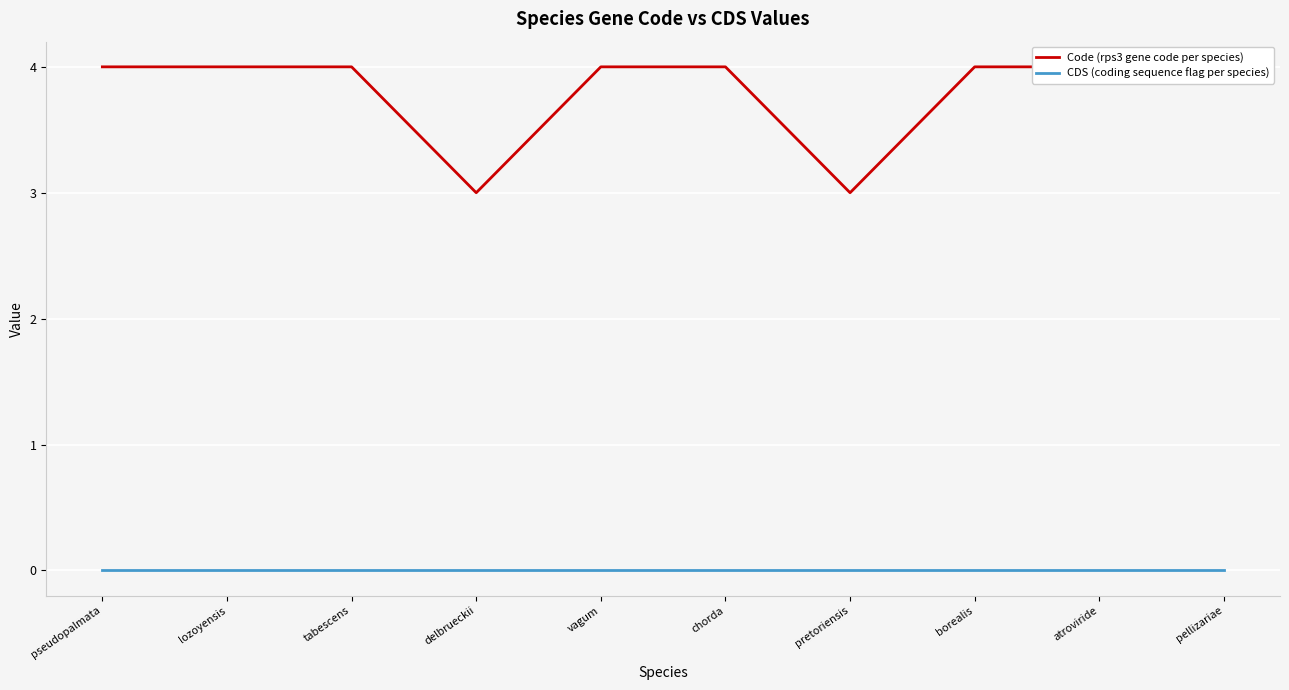

What is the total value across all series at borealis?

4